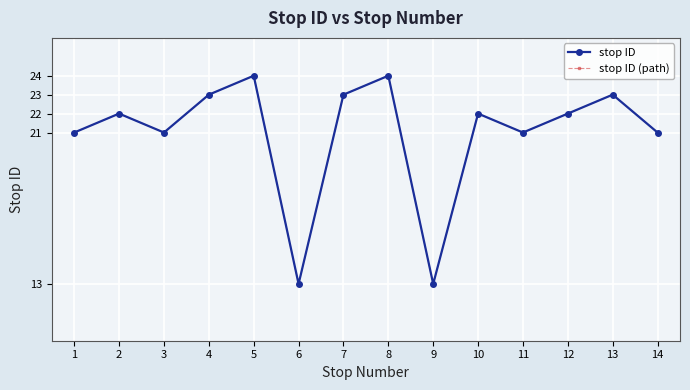

Count the number of data series in this chart.

2